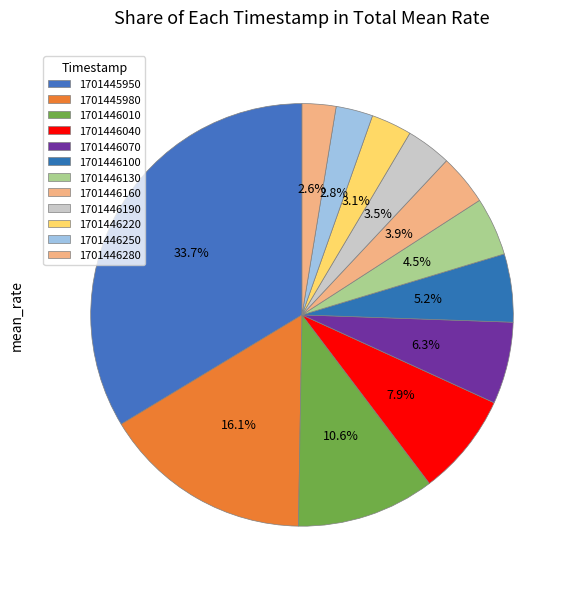

How many slices are in this pie chart?

12